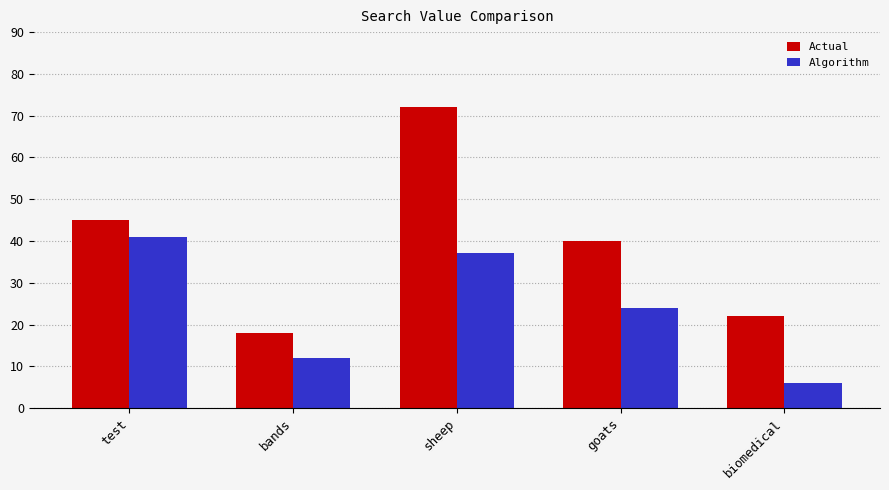

Which category has the highest value in the Algorithm series?

test